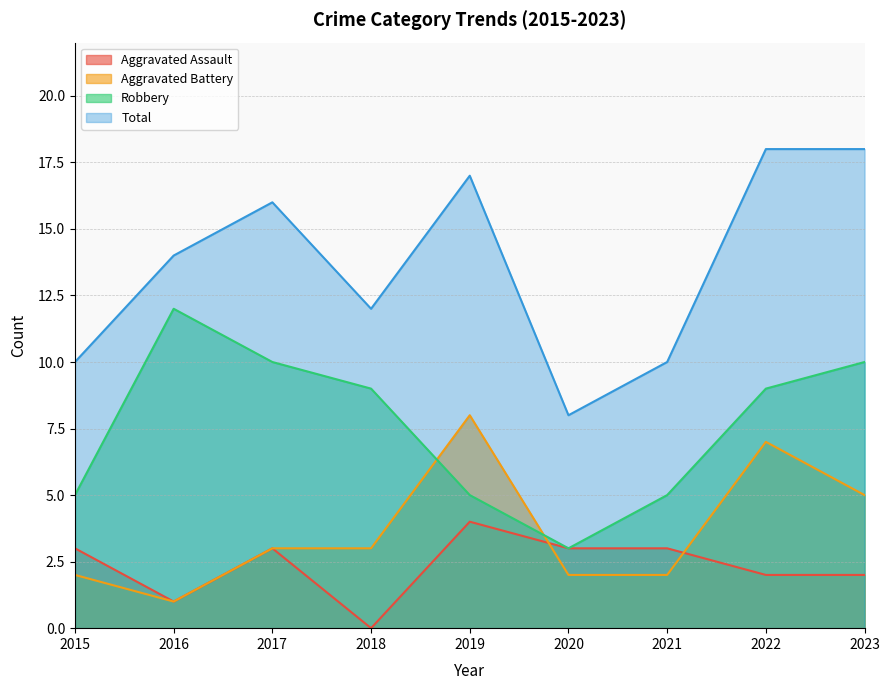

What is the sum of all Aggravated Assault values?

21